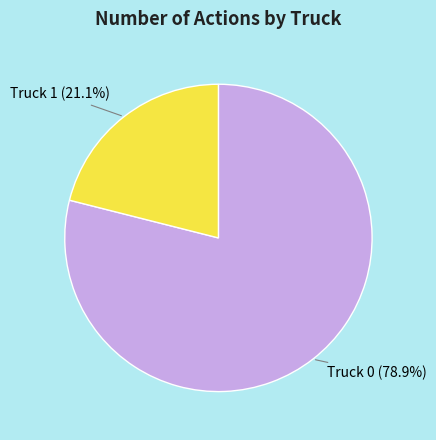

Between Truck 1 (21.1%) and Truck 0 (78.9%), which is larger?

Truck 0 (78.9%)